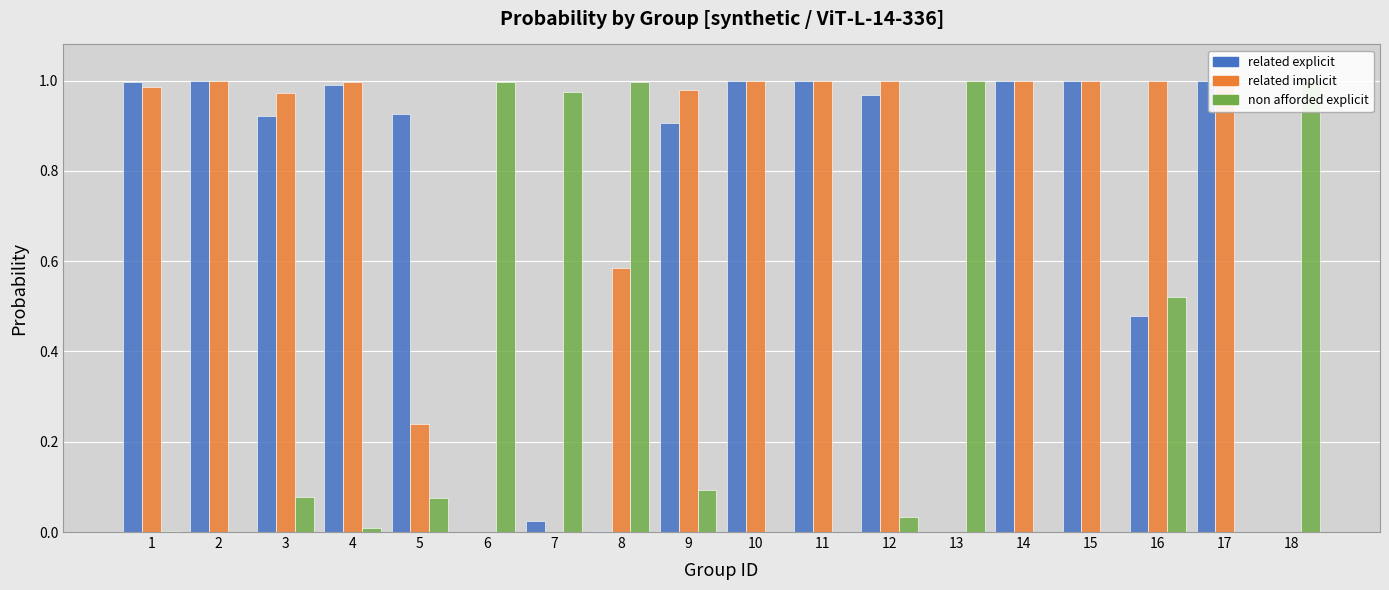

True or false: related explicit has a value of 0.0 at 18.

True